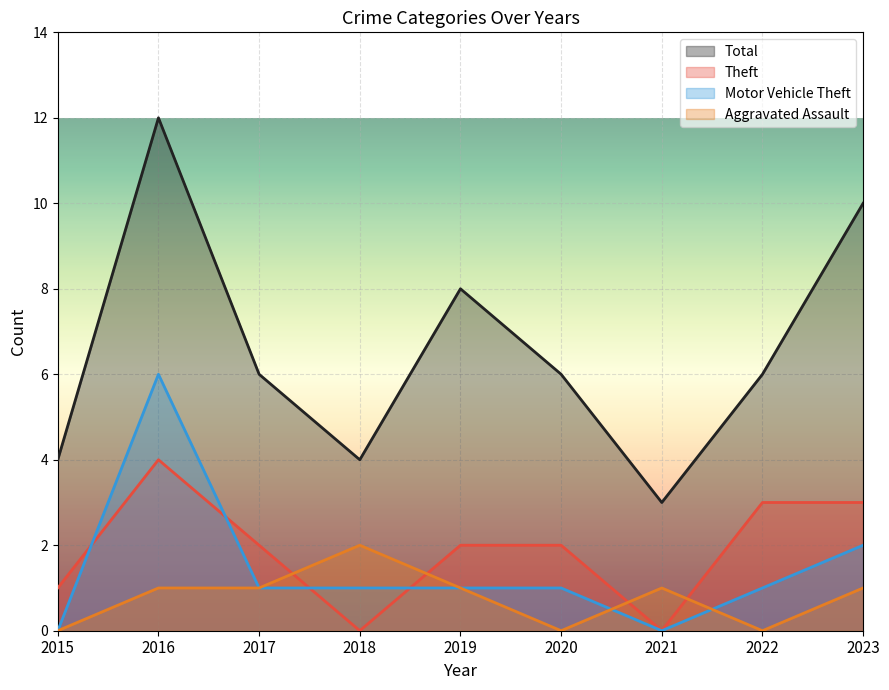

What is the average value of the Total series?

7